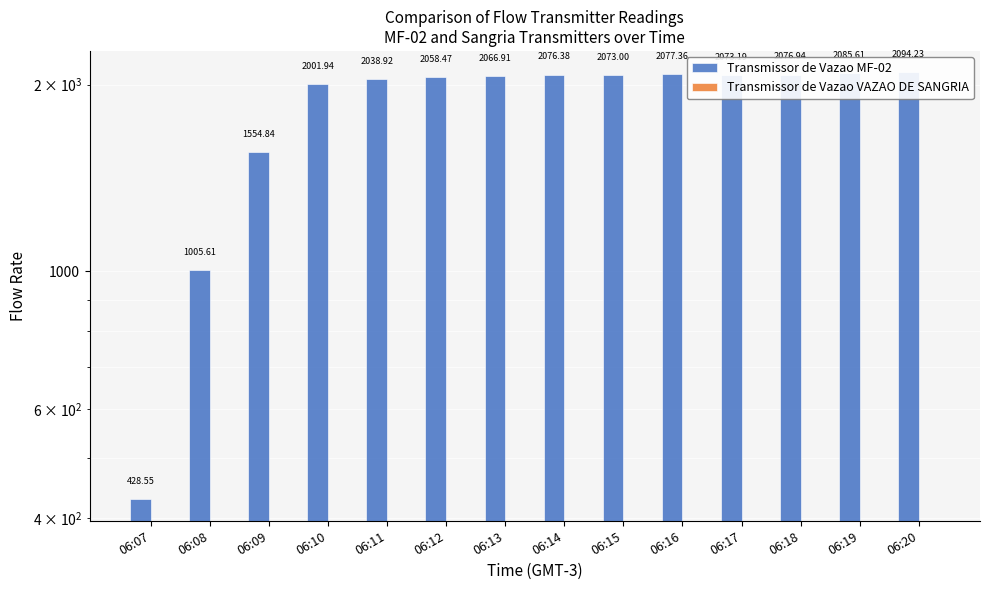

Reading left to right, list all the values displayed in this chart.

Transmissor de Vazao MF-02: 06:07=428.6	06:08=1005.6	06:09=1554.8	06:10=2001.9	06:11=2038.9	06:12=2058.5	06:13=2066.9	06:14=2076.4	06:15=2073.0	06:16=2077.4	06:17=2073.2	06:18=2076.9	06:19=2085.6	06:20=2094.2
Transmissor de Vazao VAZAO DE SANGRIA: 06:07=0.0	06:08=0.0	06:09=0.0	06:10=0.0	06:11=0.0	06:12=0.0	06:13=0.0	06:14=0.0	06:15=0.0	06:16=0.0	06:17=0.0	06:18=0.0	06:19=0.0	06:20=0.0